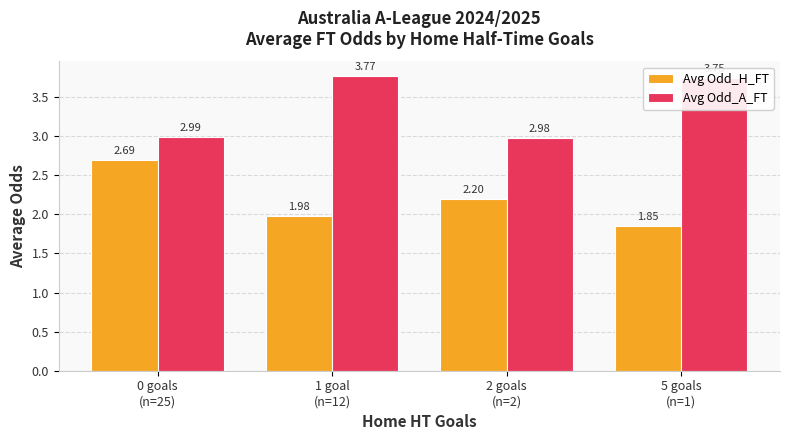

How many groups of bars are there?

4